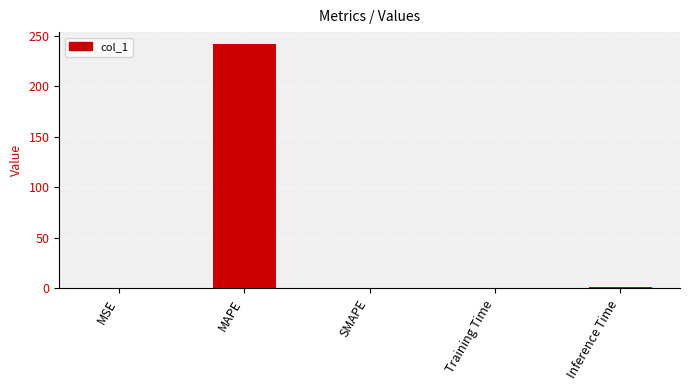

What is the change in value from Training Time to Inference Time?

+0.9